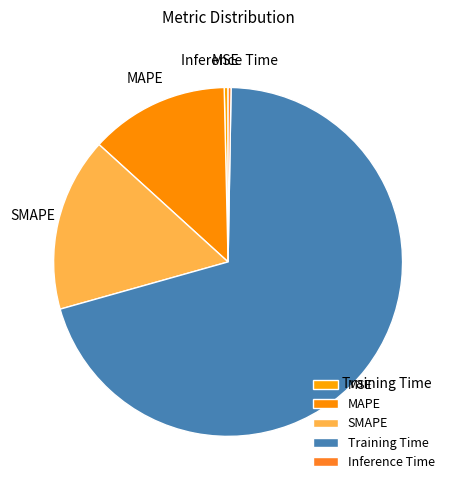

Which category has the biggest portion of the pie?

Training Time